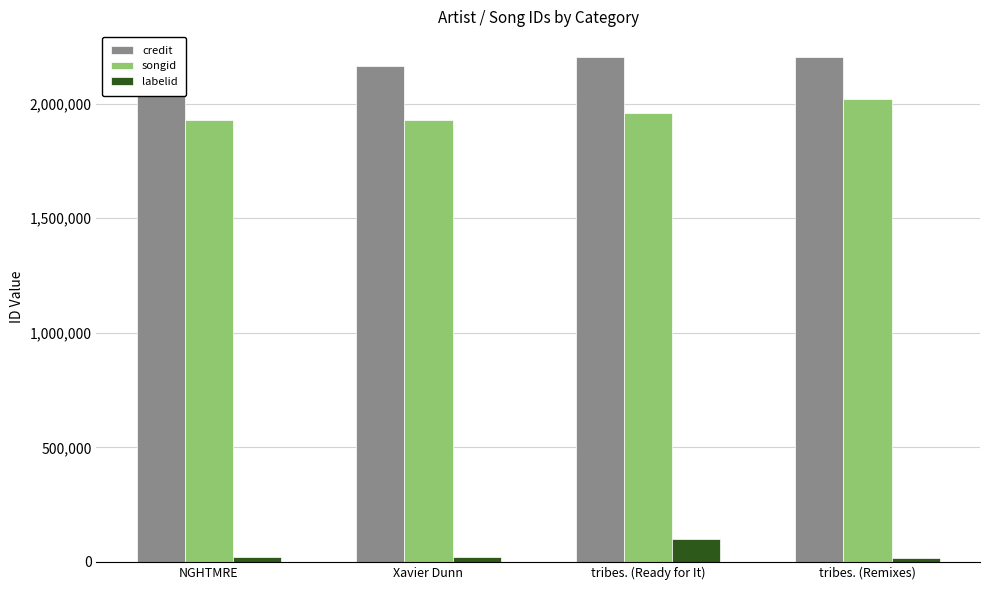

Is the value of songid at tribes. (Ready for It) greater than the value of labelid at tribes. (Remixes)?

Yes